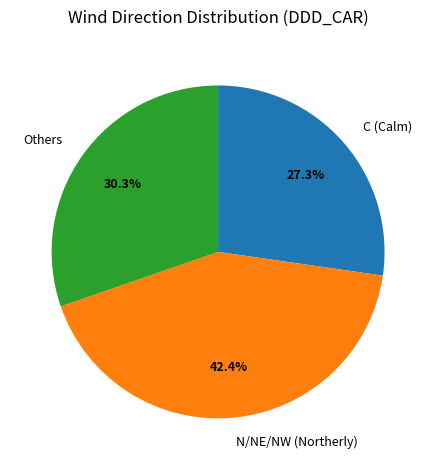

How many slices are in this pie chart?

3